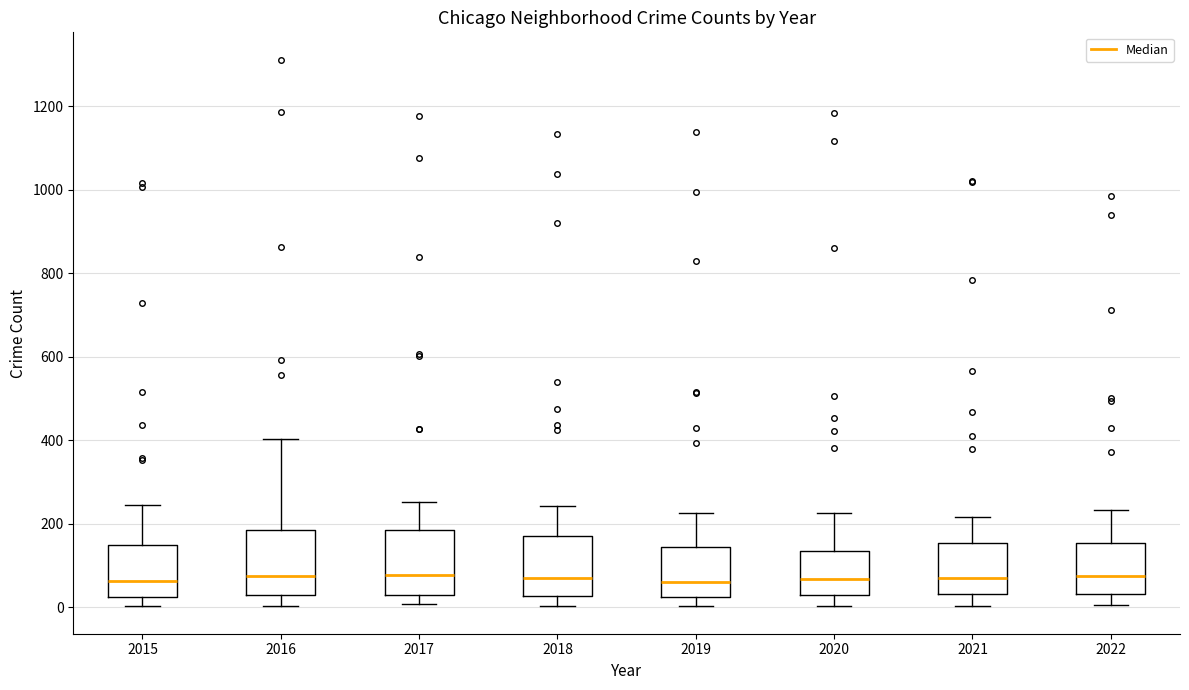

Reading left to right, read every box against the y-axis: the position of its median line, the range the box covers, and the ends of its whiskers. The values are not printed on the chart, so give them approximately, as read against the axis.

2015: median 60, box 20 to 140, whiskers 0 to 240
2016: median 80, box 40 to 180, whiskers 0 to 400
2017: median 80, box 20 to 180, whiskers 0 to 260
2018: median 80, box 20 to 160, whiskers 0 to 240
2019: median 60, box 20 to 140, whiskers 0 to 220
2020: median 60, box 20 to 140, whiskers 0 to 220
2021: median 60, box 40 to 160, whiskers 0 to 220
2022: median 80, box 40 to 160, whiskers 0 to 240